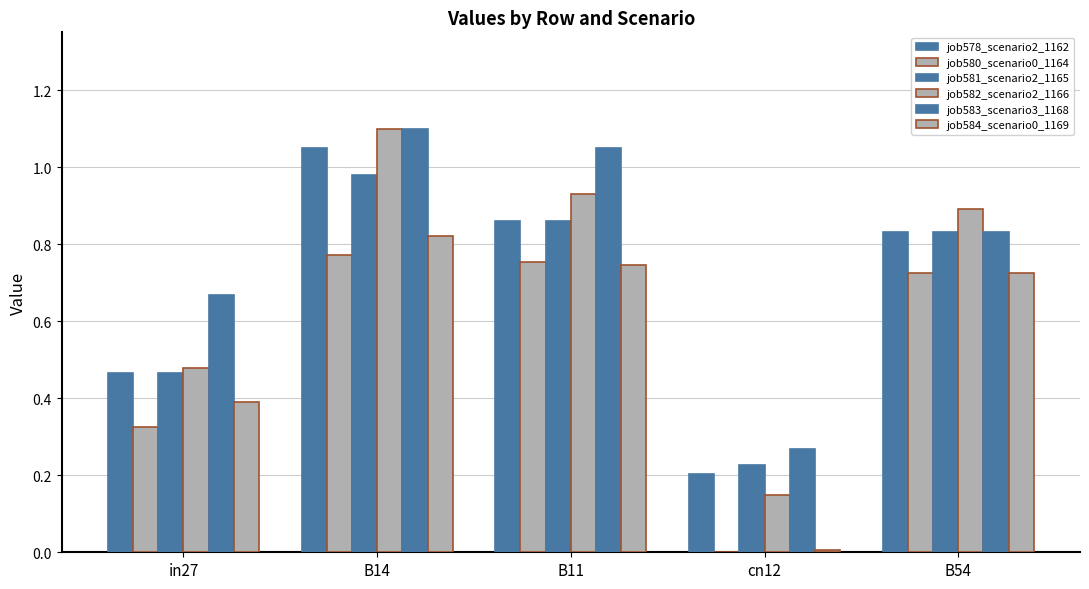

What is the value of the job583_scenario3_1168 bar at the 4th from the left?

0.3